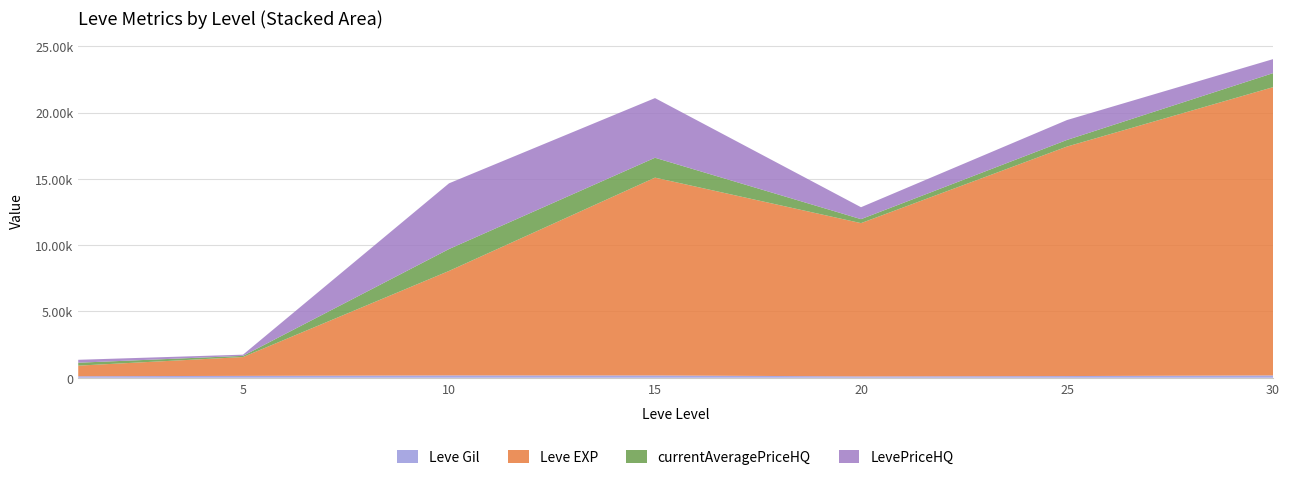

Reading left to right, transcribe all the data shown in this chart.

Leve Gil: 1=113	5=140	10=175	15=172	20=101	25=126	30=175
Leve EXP: 1=800	5=1420	10=7880	15=14920	20=11560	25=17310	30=21740
currentAveragePriceHQ: 1=220	5=90	10=1652	15=1500	20=300	25=500	30=1057
LevePriceHQ: 1=220	5=90	10=4956	15=4500	20=900	25=1500	30=1057